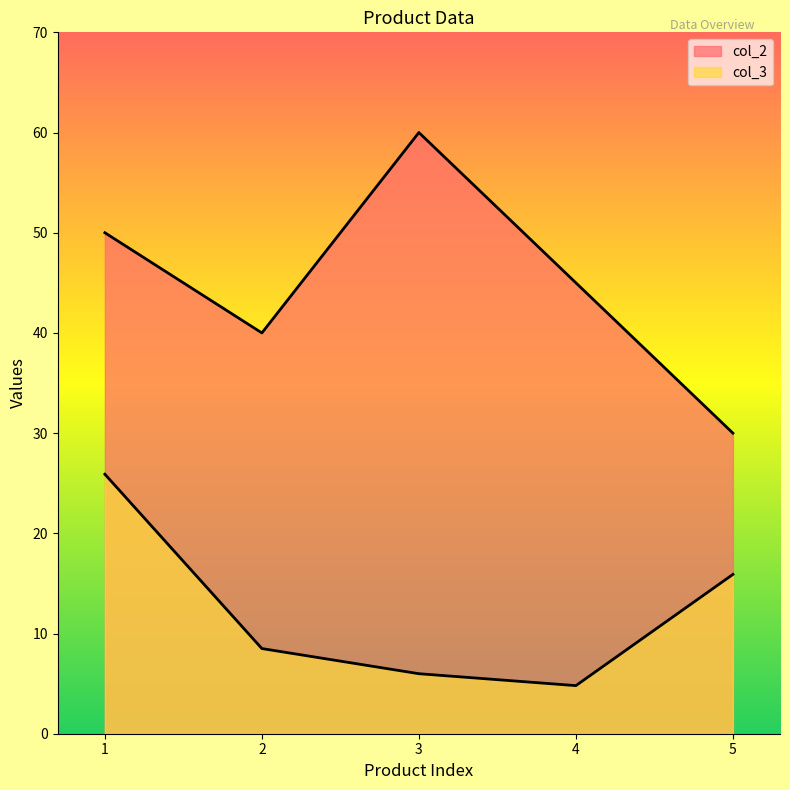

What is the value of the col_2 point at the 4th from the left?

45.0